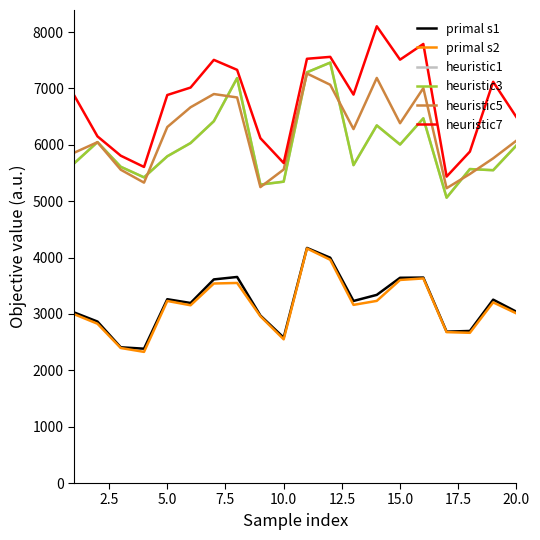

Does the chart have visible grid lines?

No